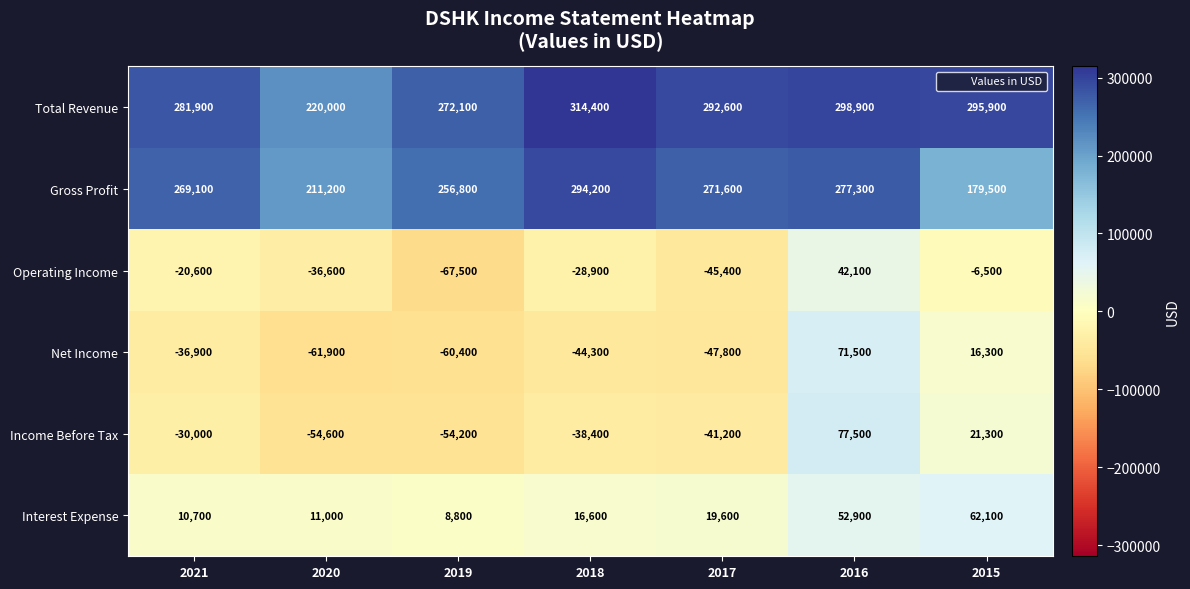

What is the greatest value displayed?

314400